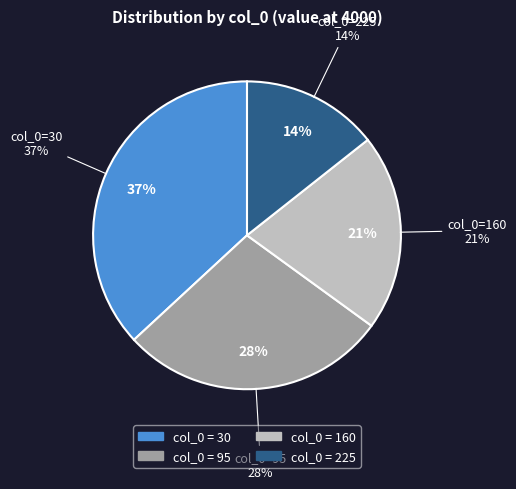

Rank the categories by value from lowest to highest.

225, 160, 95, 30